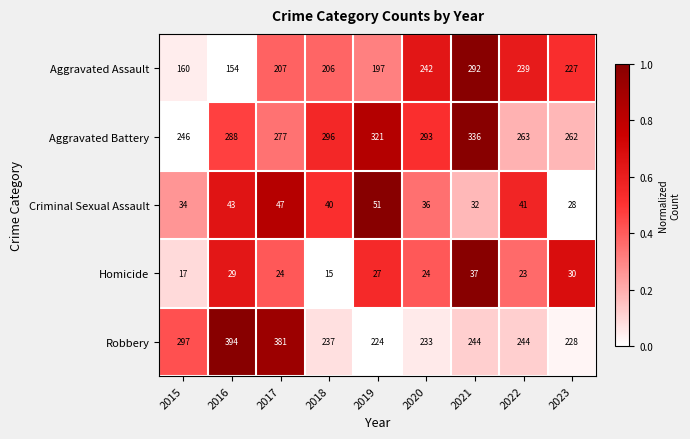

What is the total value across all series at 2017?

936